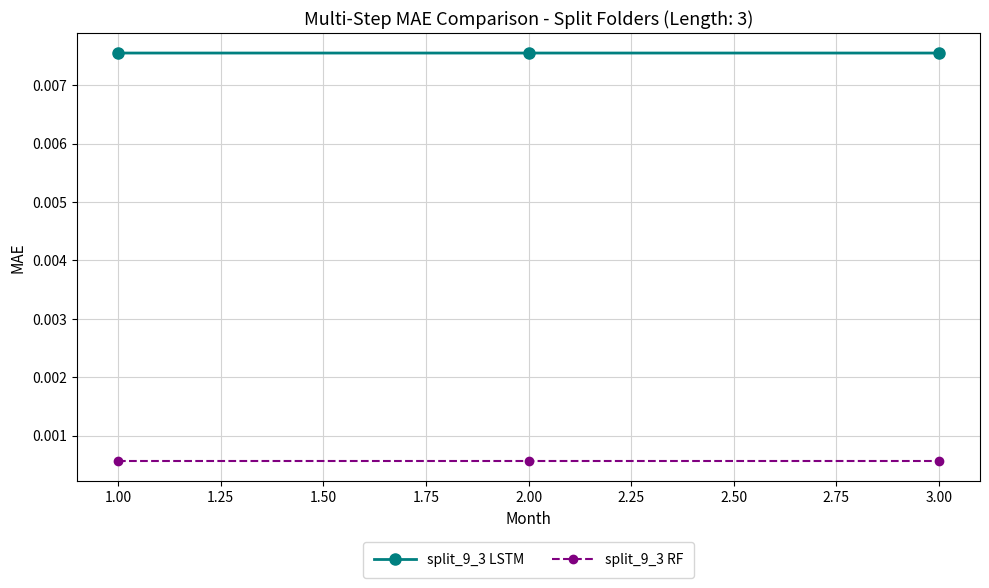

Is the value of split_9_3 RF at 1.00 greater than the value of split_9_3 LSTM at 1.00?

No